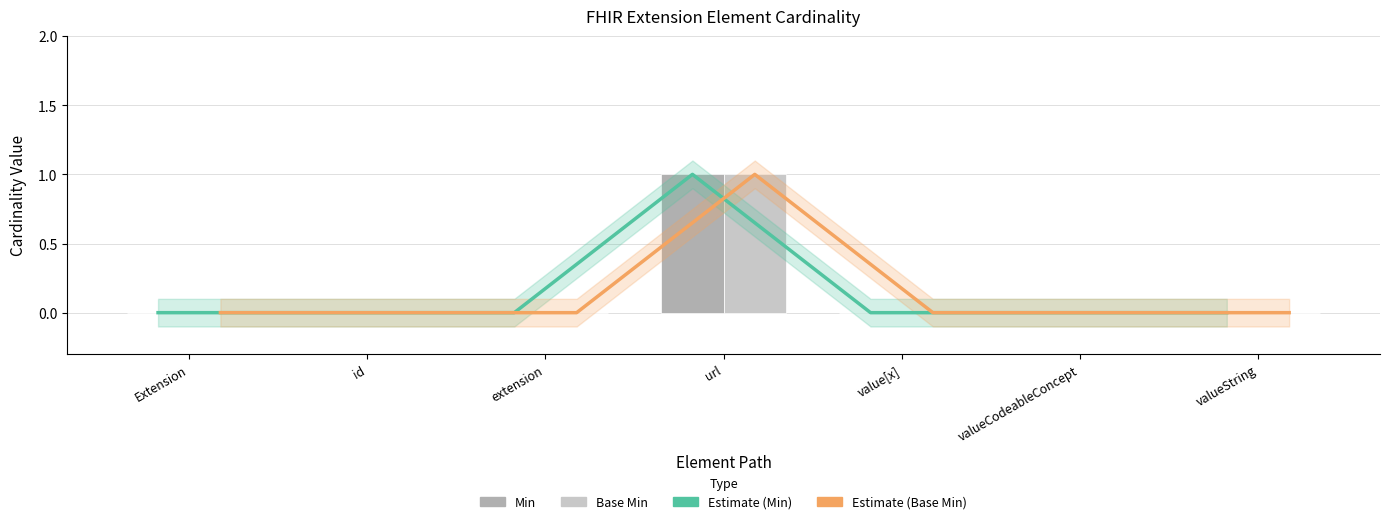

How many values in Base Min are above zero?

1